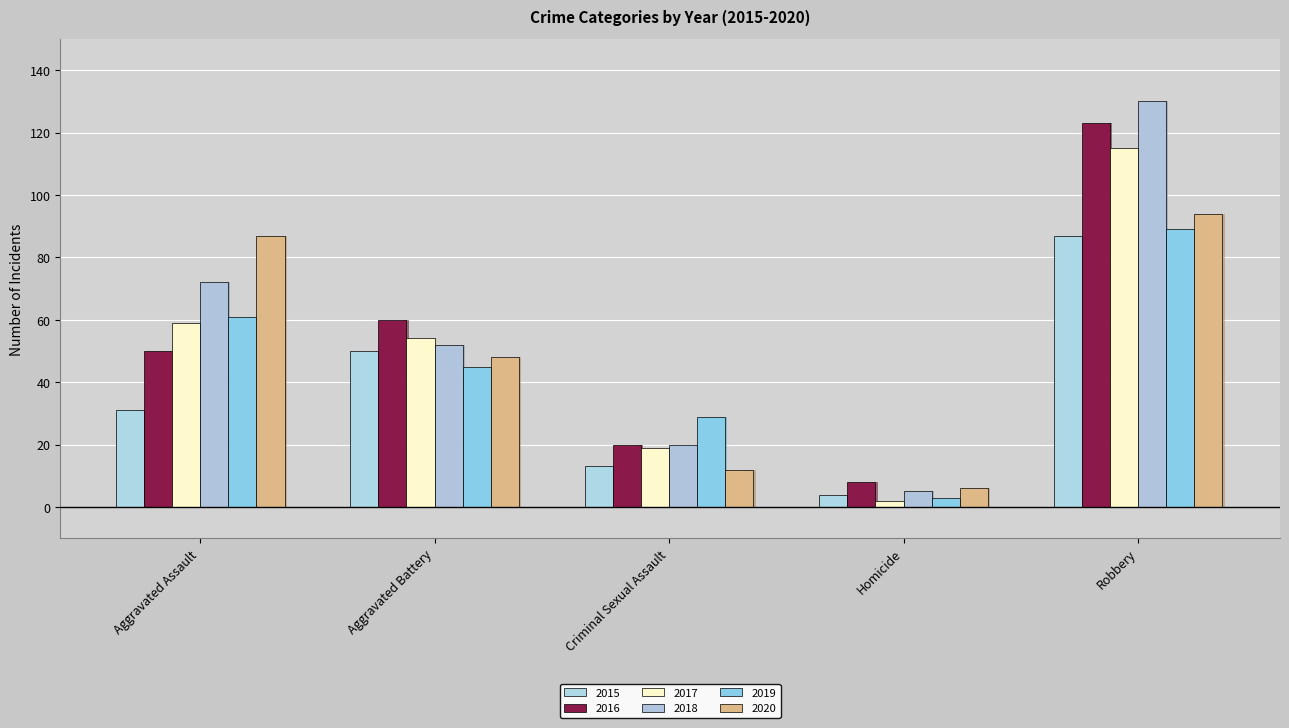

How many bars are there in total?

30